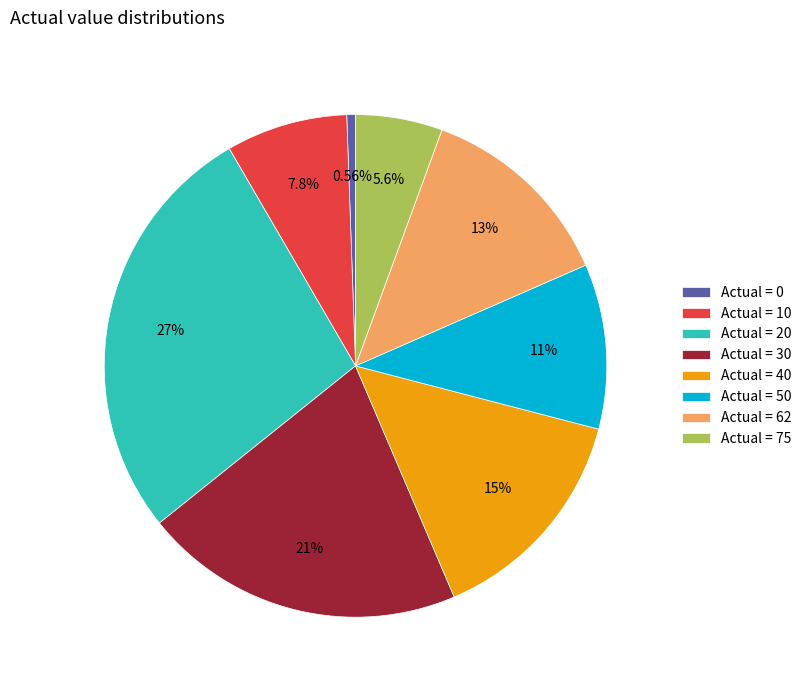

Approximately how many times larger is the value at Actual = 40 compared to Actual = 10?

1.9